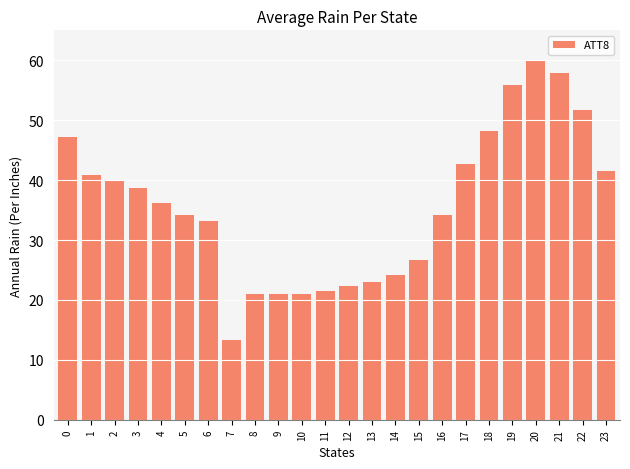

Reading left to right, list all the values displayed in this chart.

47.2	40.9	39.8	38.6	36.2	34.1	33.1	13.3	21.0	21.0	21.0	21.6	22.2	22.9	24.1	26.7	34.1	42.8	48.3	55.9	60.0	57.9	51.7	41.6